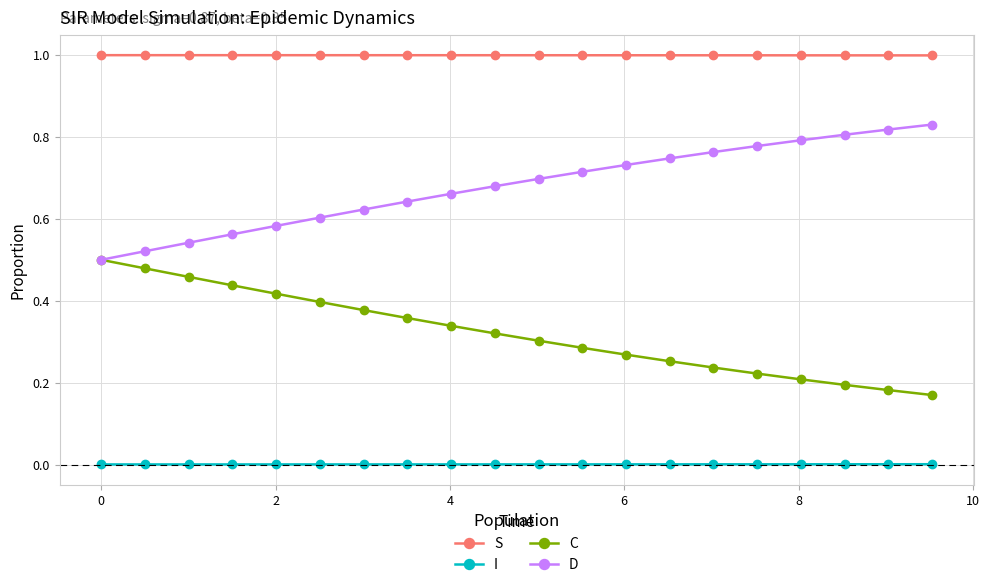

True or false: C and S intersect in this chart.

False